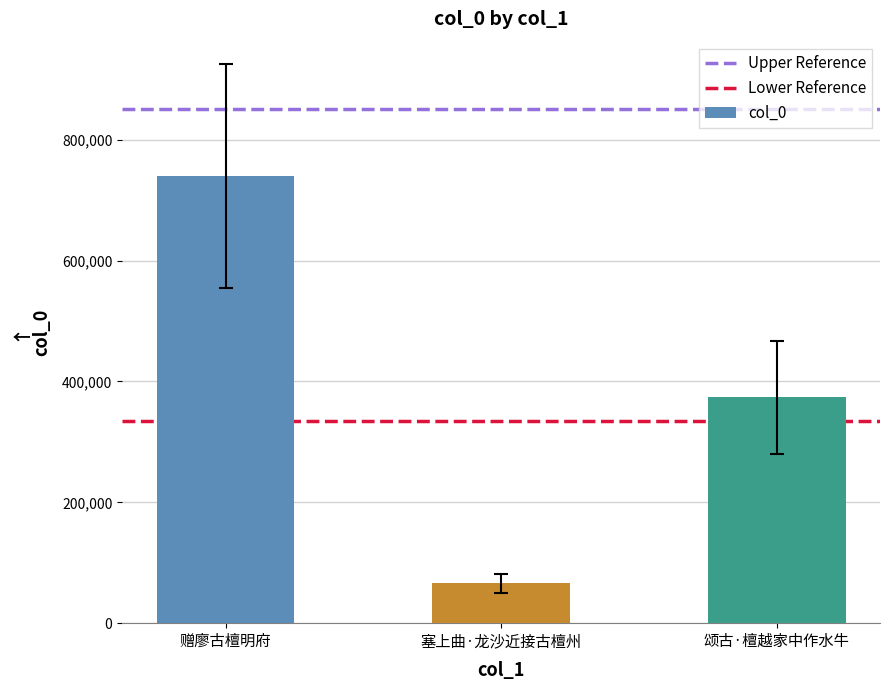

True or false: the data shows 65692 at 塞上曲·龙沙近接古檀州.

True